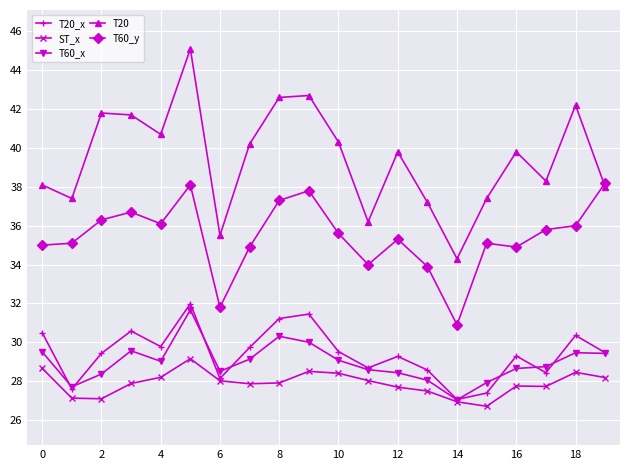

True or false: T60_y and T20_x cross at least once.

False